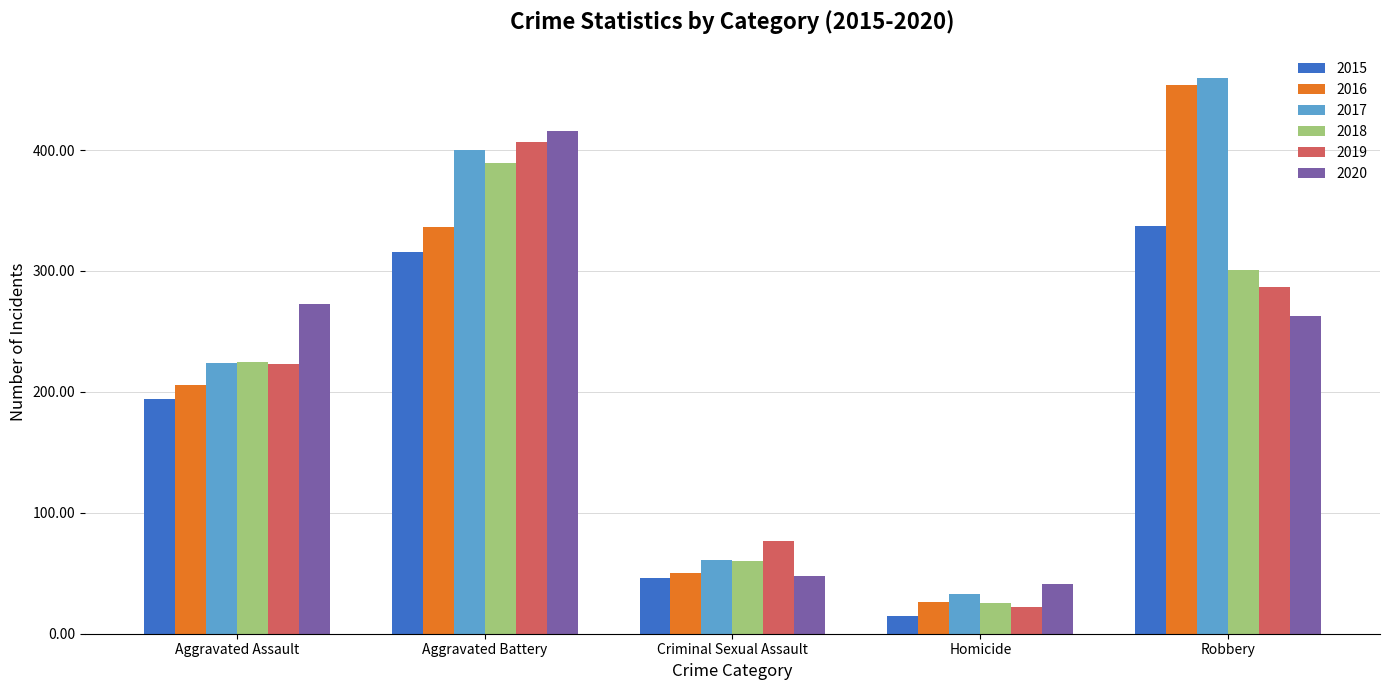

Does the chart contain stacked bars?

No